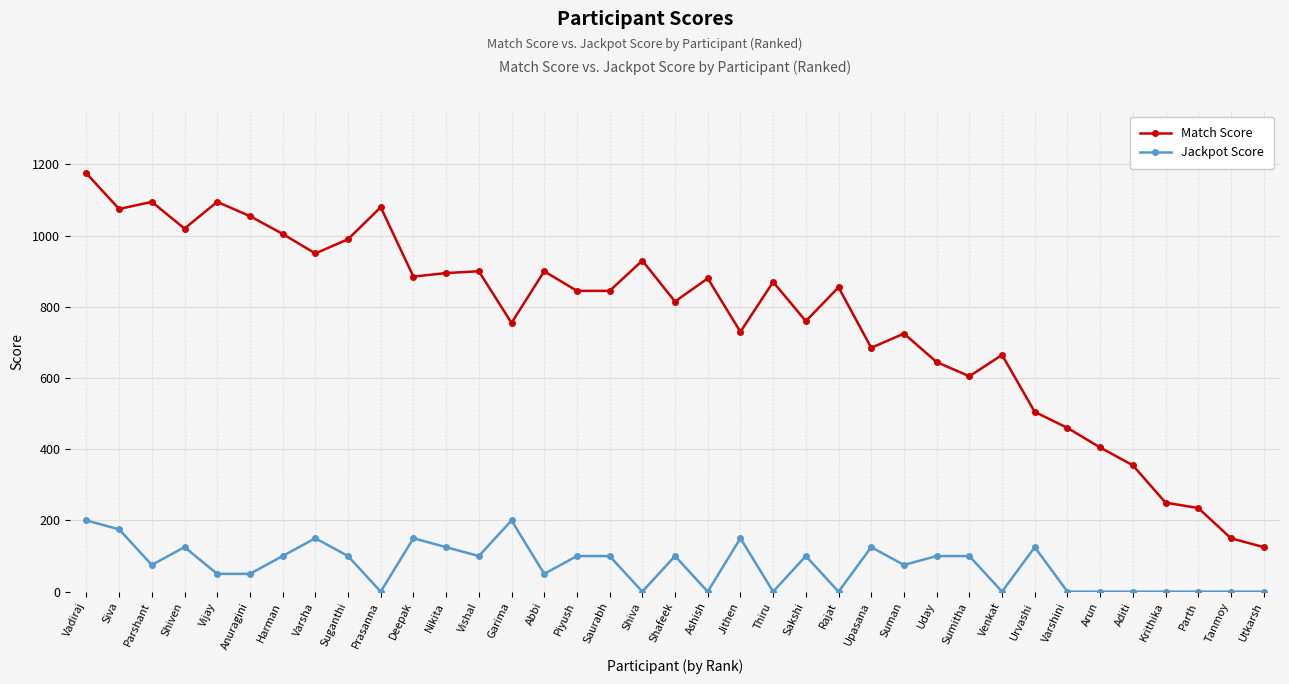

Does the chart have visible grid lines?

Yes